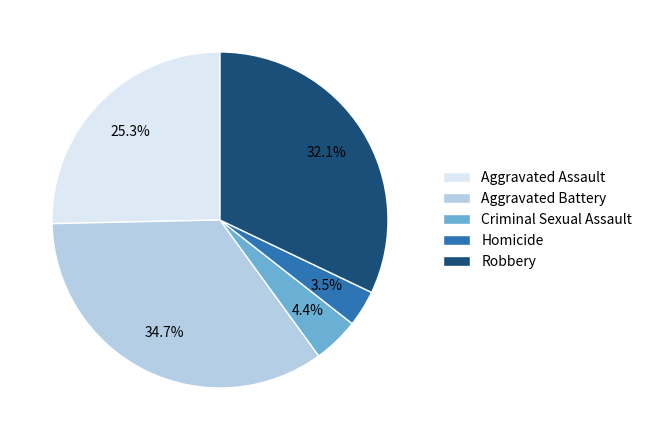

To the nearest percent, what percentage of the pie is Criminal Sexual Assault?

4%